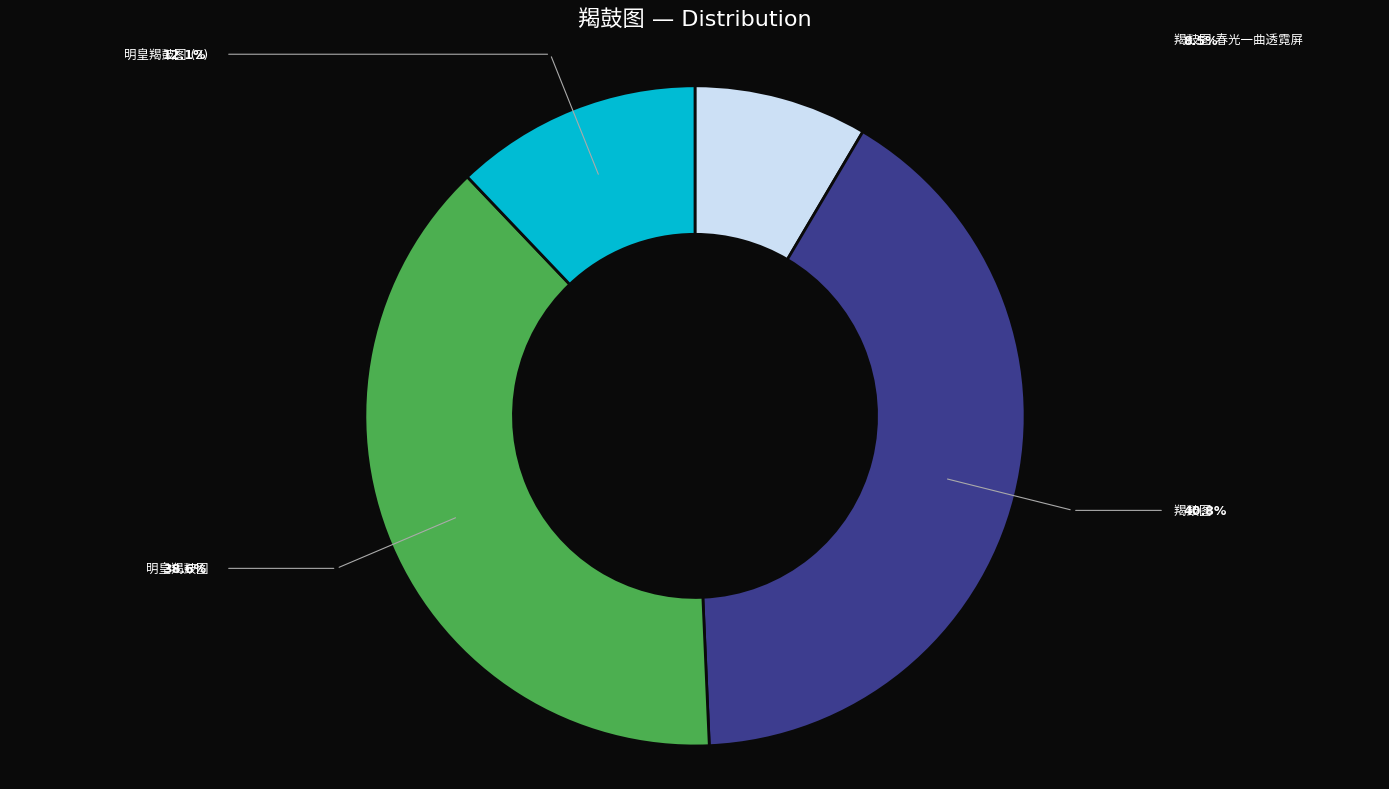

What is the change in value from 羯鼓图·春光一曲透霓屏 to 明皇羯鼓图?

+100962